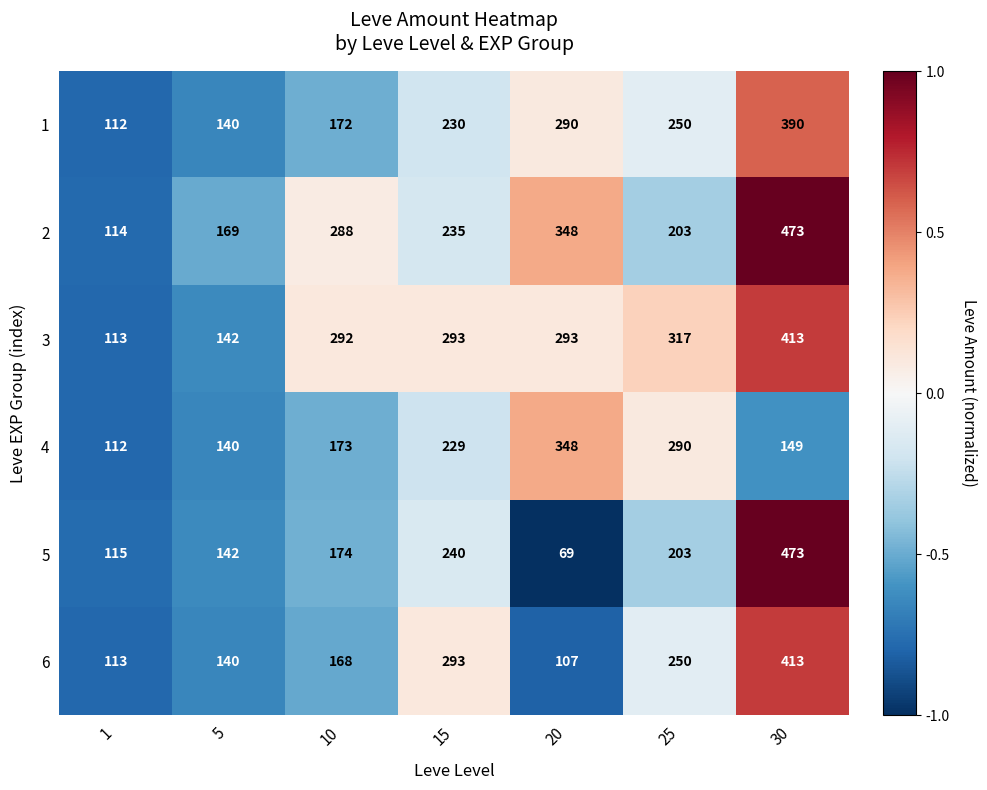

Which series has the largest total across all categories?

3